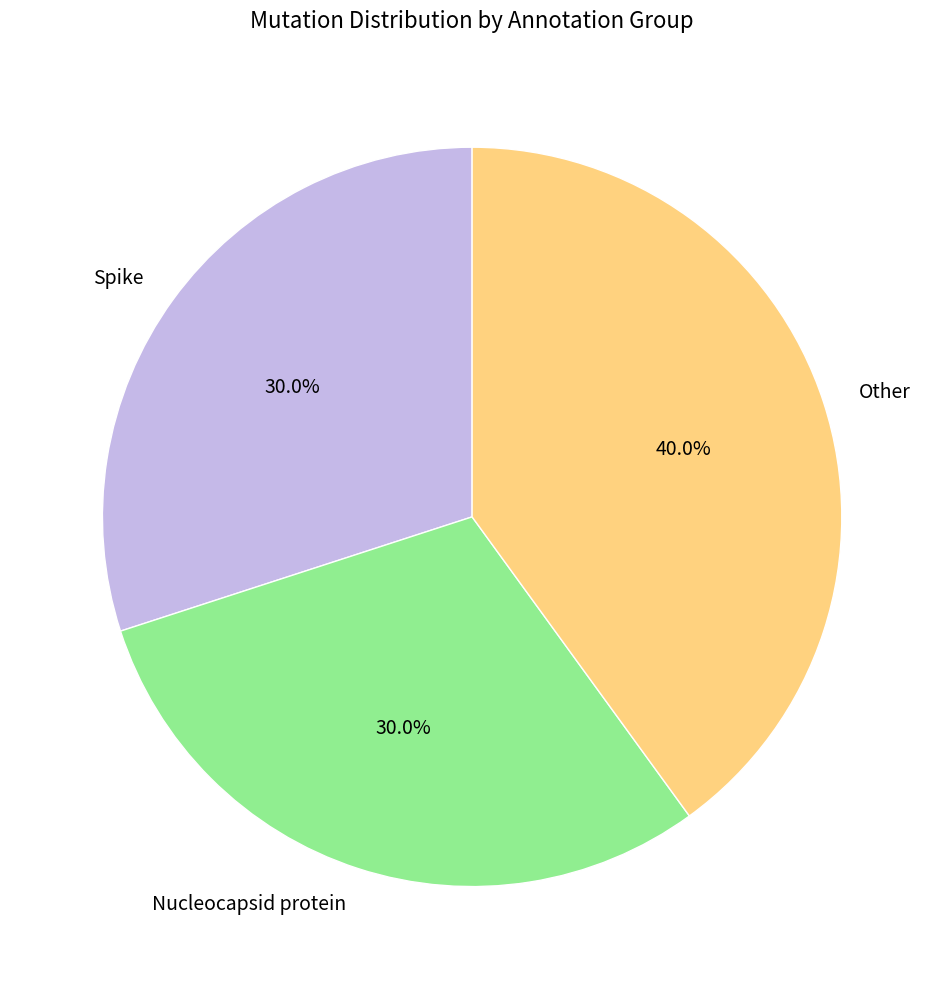

To the nearest percent, what is the difference between the largest and smallest slice percentages?

10%